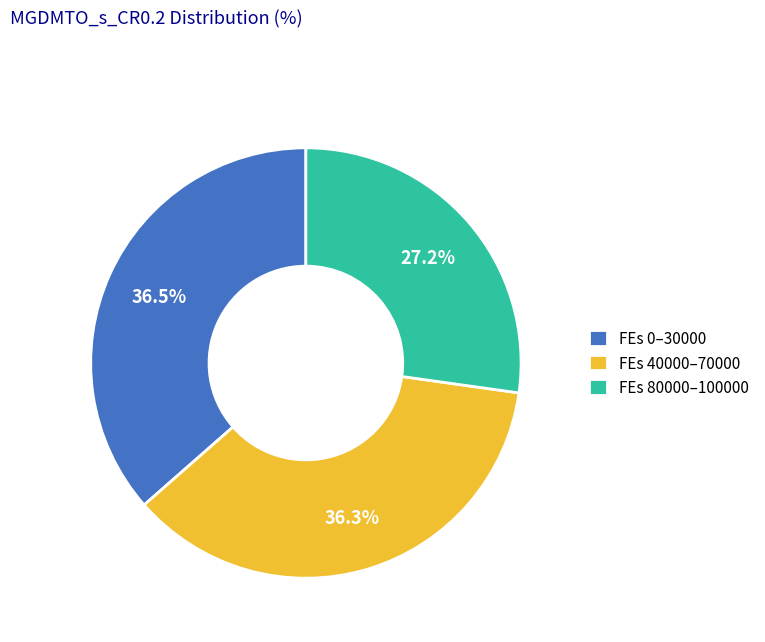

What is the ratio of the value at FEs 40000–70000 to the value at FEs 0–30000?

1.0